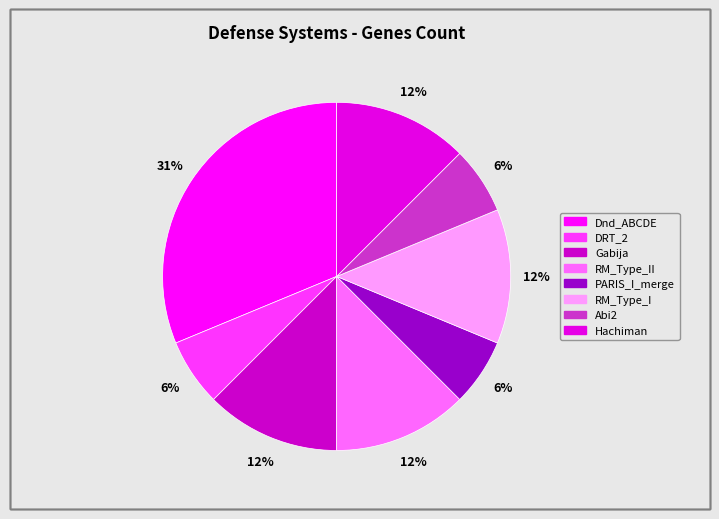

How many slices are in this pie chart?

8